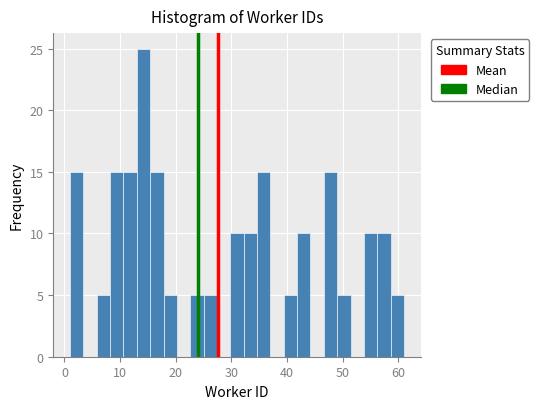

Read against the x-axis, roughly where is the centre of the tallest bar?

14